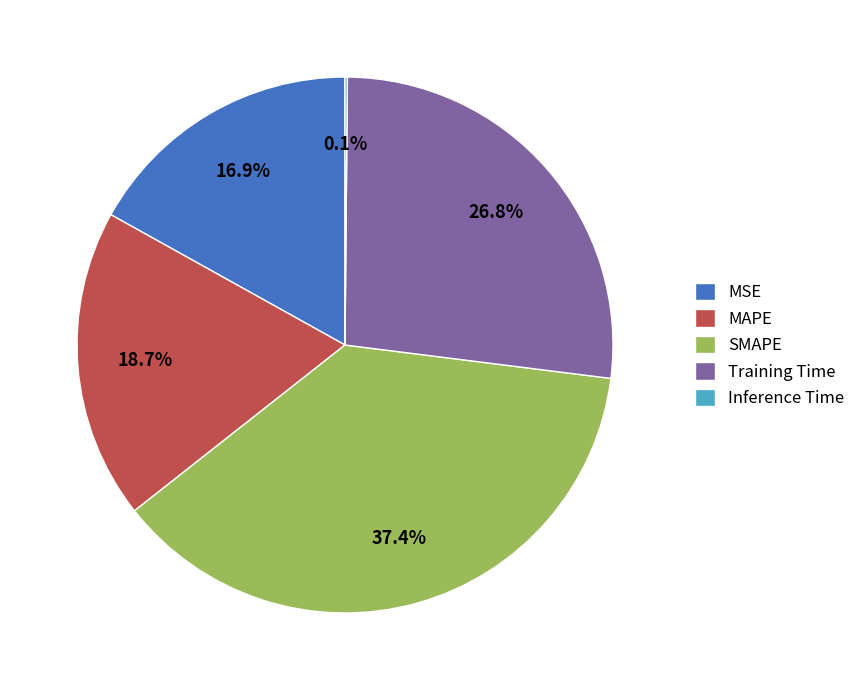

To the nearest percent, what is the difference between the largest and smallest slice percentages?

37%